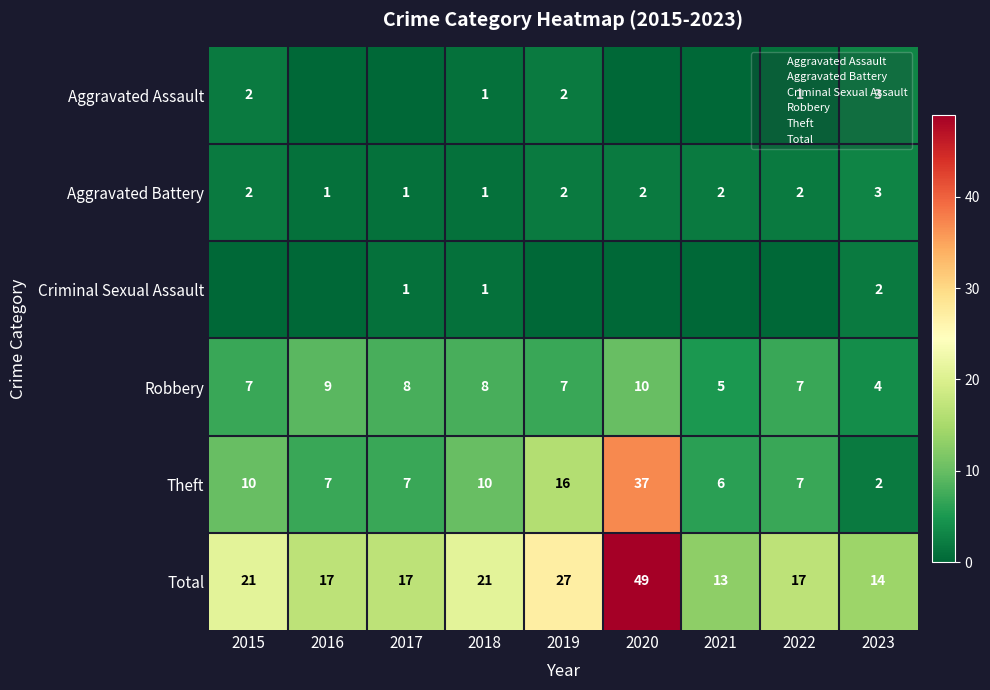

The value of Aggravated Battery at 2023 is 3. True or false?

True